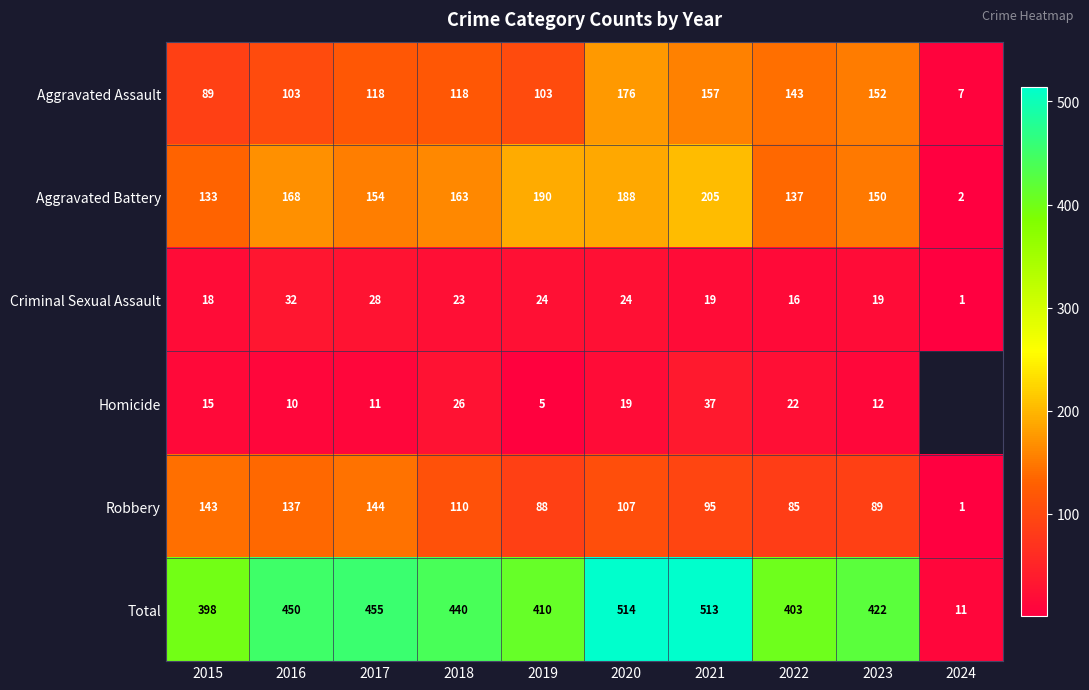

What is the maximum value shown in the chart?

514.0